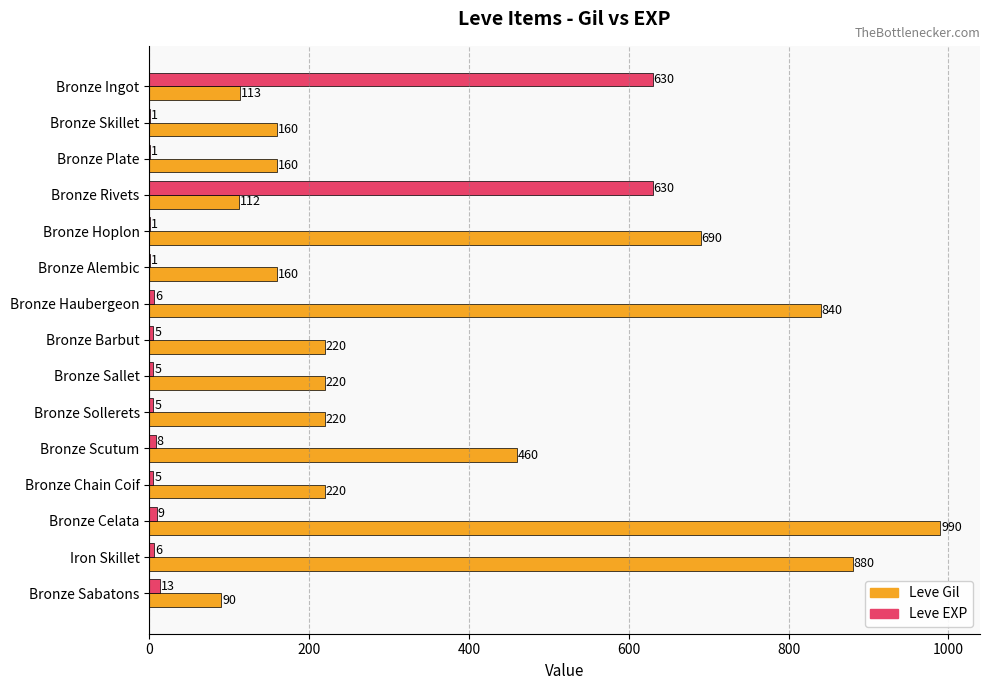

What is the highest value of the Leve Gil series?

990